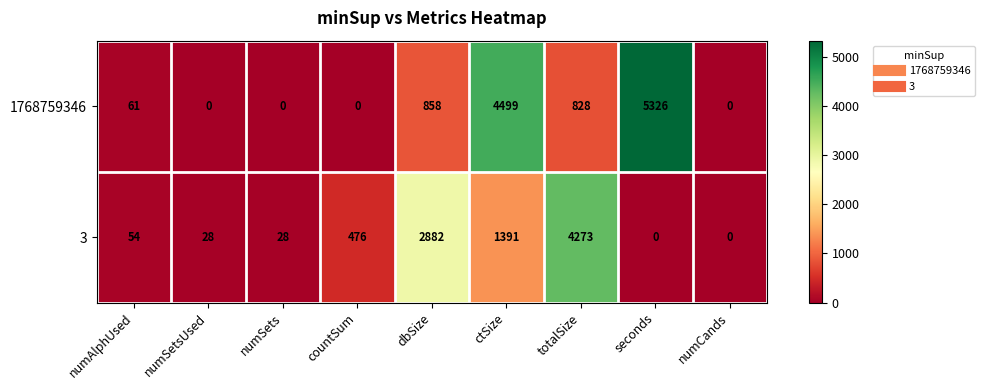

At which category is the sum across all series the highest?

ctSize